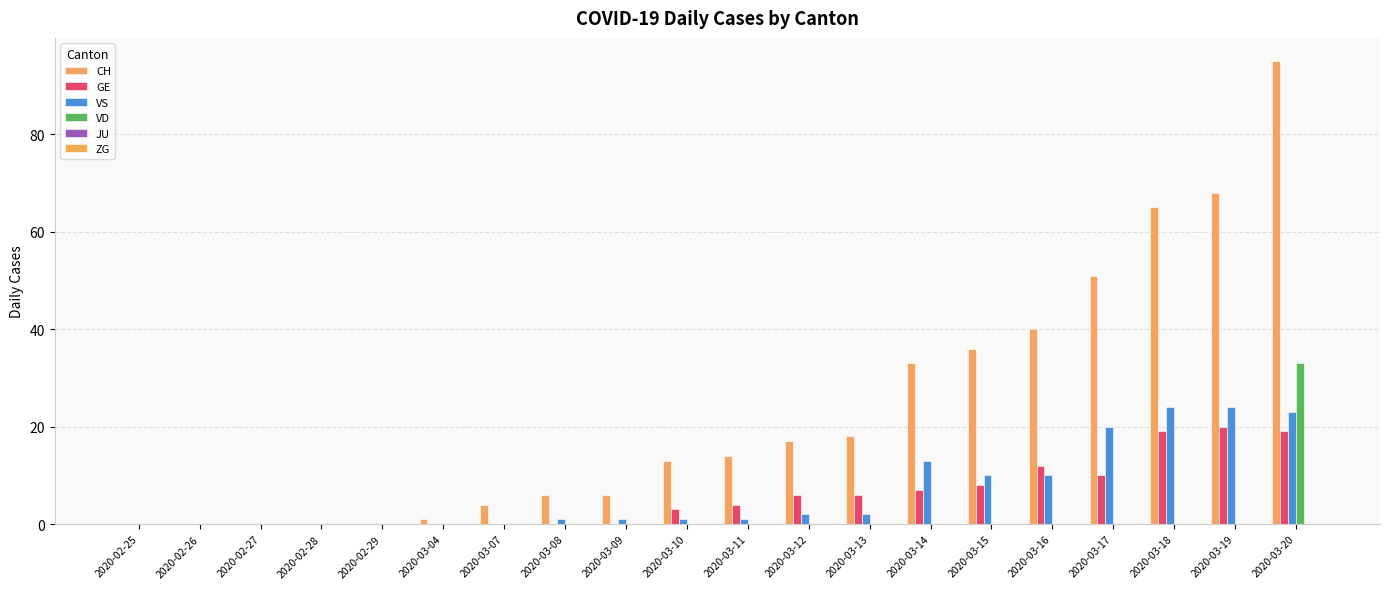

How many groups of bars are there?

20